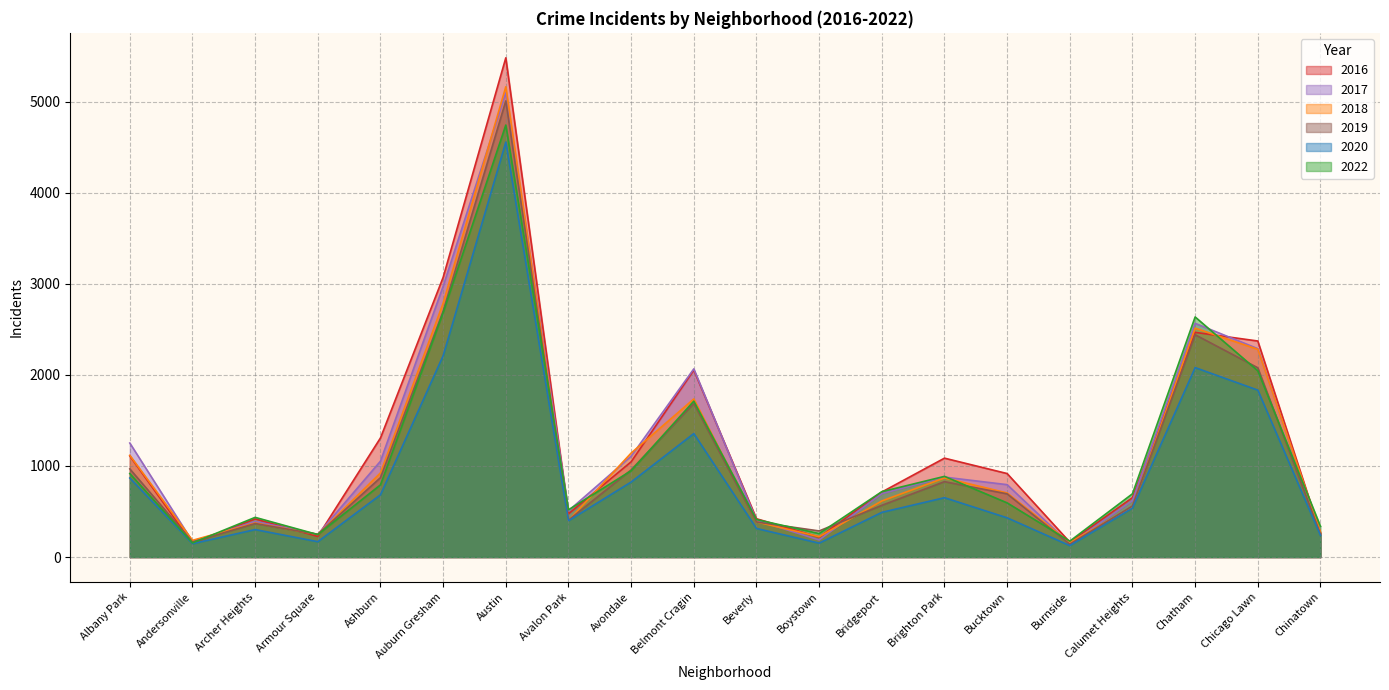

In 2017, how many points are lower than both neighbors (excluding endpoints)?

5